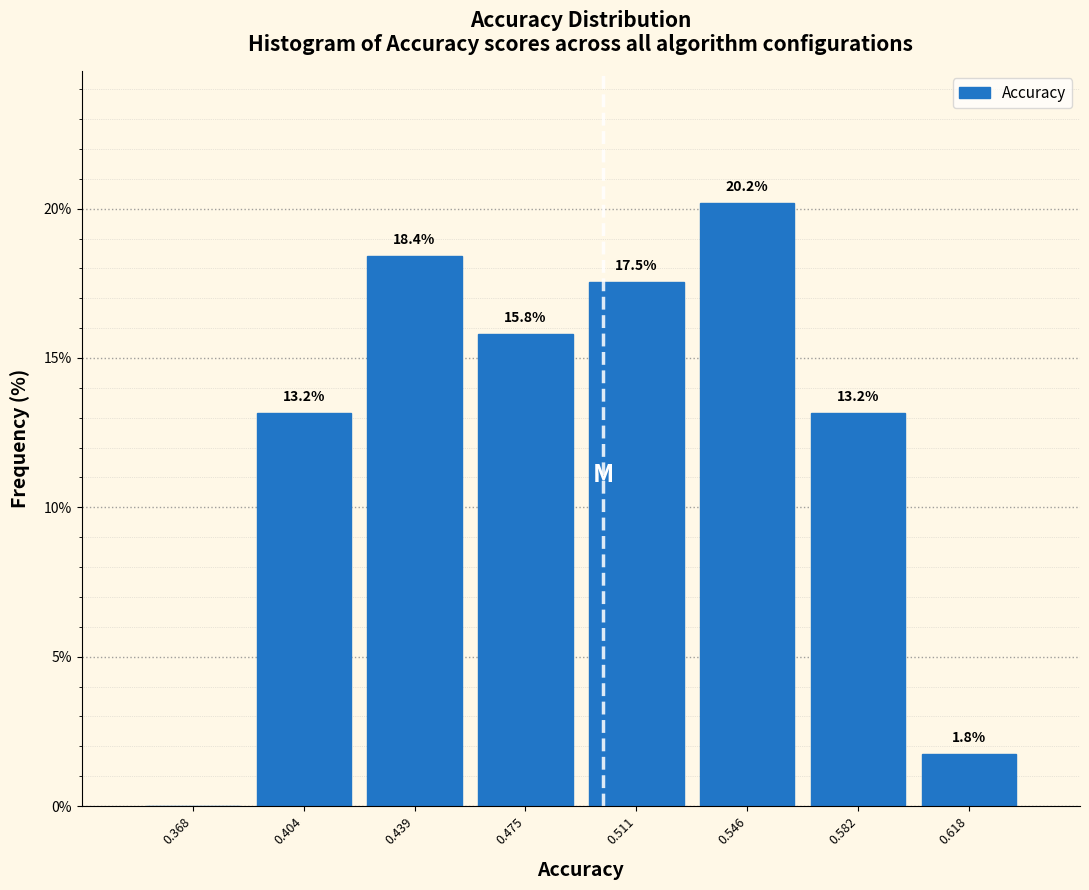

Over which range of the x-axis is the bar tallest?

0.530 to 0.565